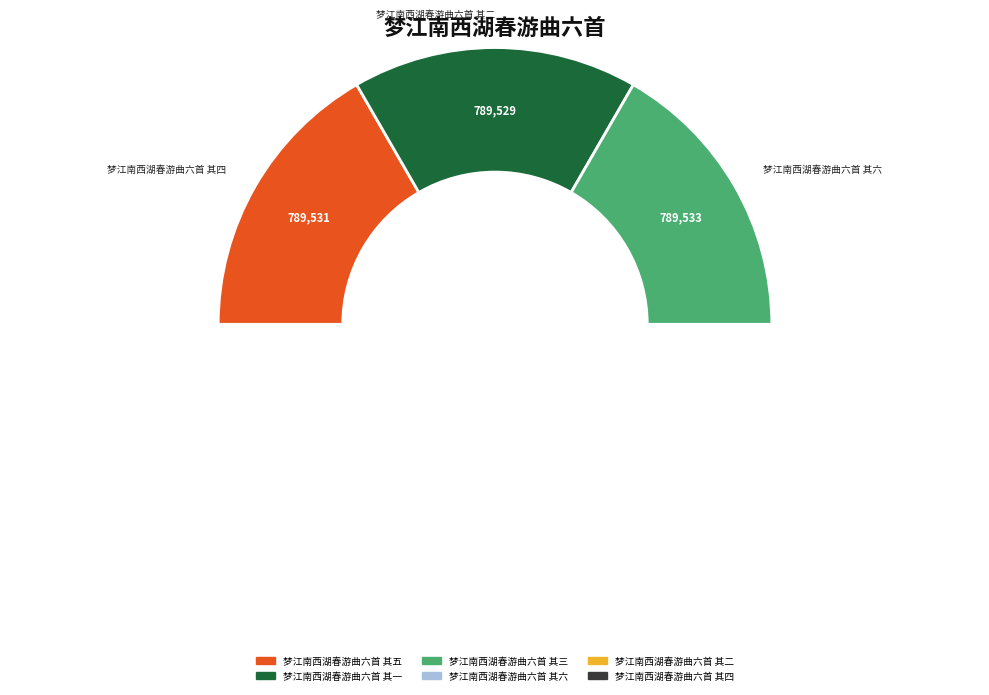

Which slice is the smallest?

梦江南西湖春游曲六首 其一